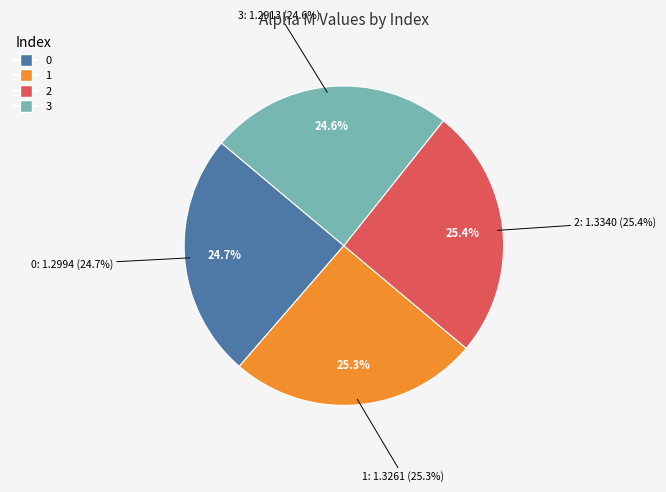

To the nearest percent, what is the difference between the 3 and 1 slice percentages?

1%